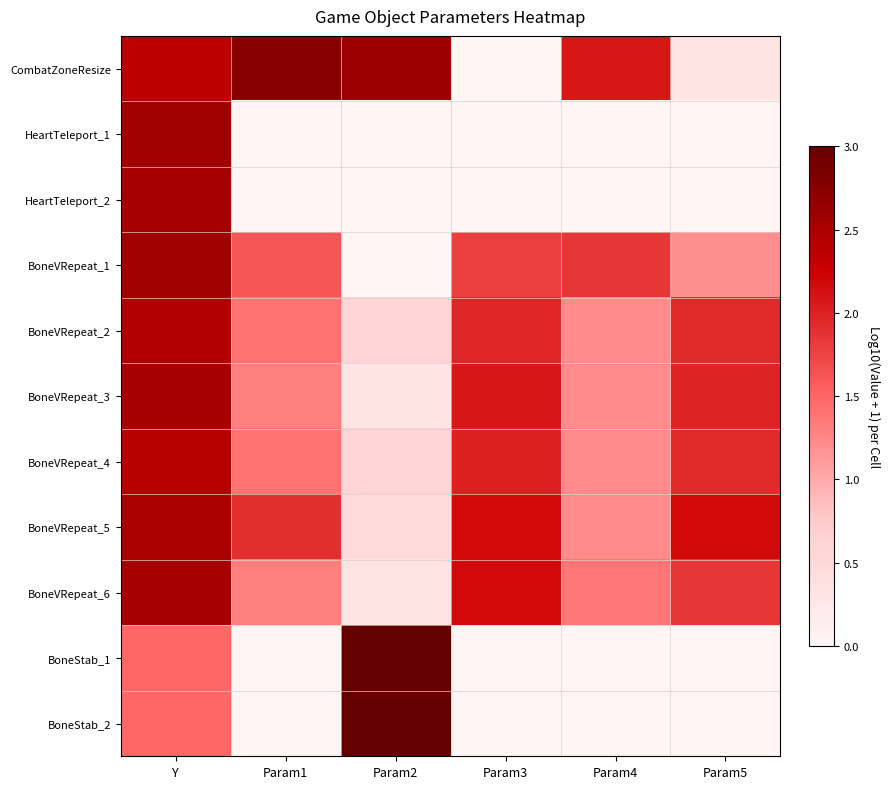

Reading left to right, what are all the values shown in this chart?

CombatZoneResize: Y=2.4	Param1=2.7	Param2=2.6	Param3=0.0	Param4=2.1	Param5=0.3
HeartTeleport_1: Y=2.6	Param1=0.0	Param2=0.0	Param3=0.0	Param4=0.0	Param5=0.0
HeartTeleport_2: Y=2.5	Param1=0.0	Param2=0.0	Param3=0.0	Param4=0.0	Param5=0.0
BoneVRepeat_1: Y=2.6	Param1=1.6	Param2=0.0	Param3=1.8	Param4=1.9	Param5=1.2
BoneVRepeat_2: Y=2.4	Param1=1.4	Param2=0.6	Param3=2.0	Param4=1.2	Param5=1.9
BoneVRepeat_3: Y=2.5	Param1=1.3	Param2=0.3	Param3=2.1	Param4=1.2	Param5=2.0
BoneVRepeat_4: Y=2.4	Param1=1.4	Param2=0.6	Param3=2.0	Param4=1.2	Param5=1.9
BoneVRepeat_5: Y=2.5	Param1=1.9	Param2=0.5	Param3=2.2	Param4=1.2	Param5=2.2
BoneVRepeat_6: Y=2.5	Param1=1.3	Param2=0.3	Param3=2.2	Param4=1.4	Param5=1.9
BoneStab_1: Y=1.5	Param1=0.0	Param2=3.0	Param3=0.0	Param4=0.0	Param5=0.0
BoneStab_2: Y=1.5	Param1=0.0	Param2=3.0	Param3=0.0	Param4=0.0	Param5=0.0